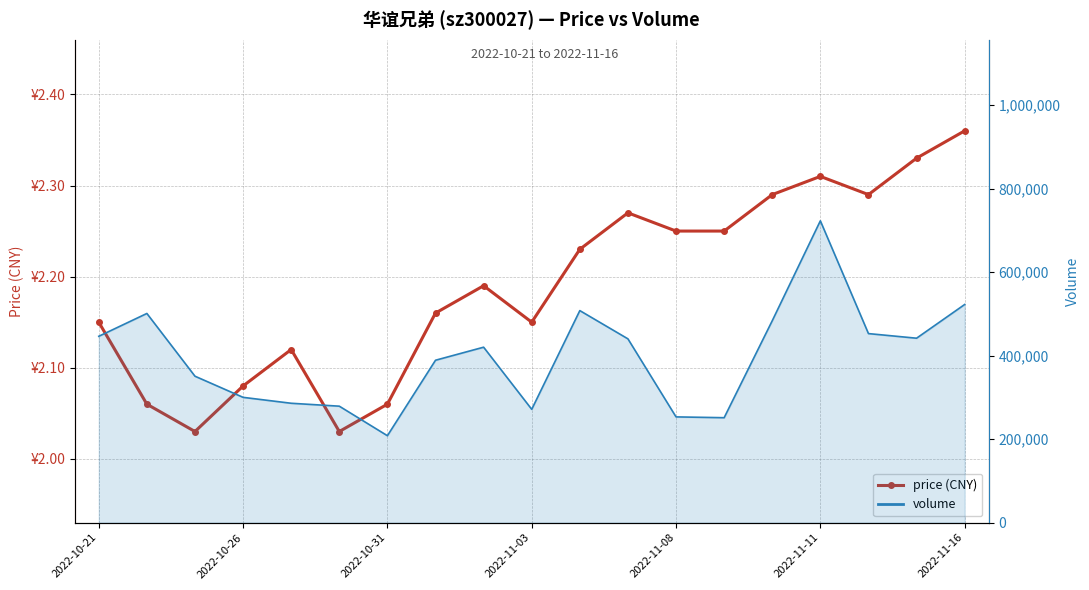

True or false: volume_line and price cross at least once.

False